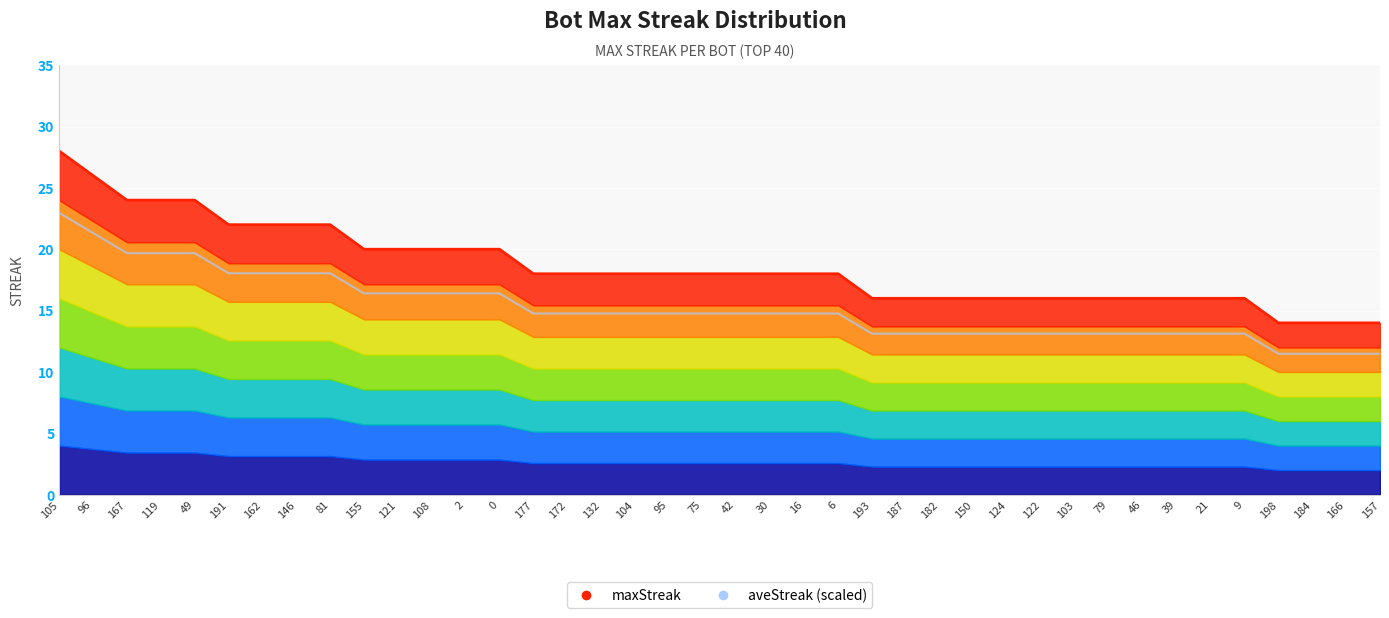

What are all the series names shown in the legend?

maxStreak, aveStreak (scaled)